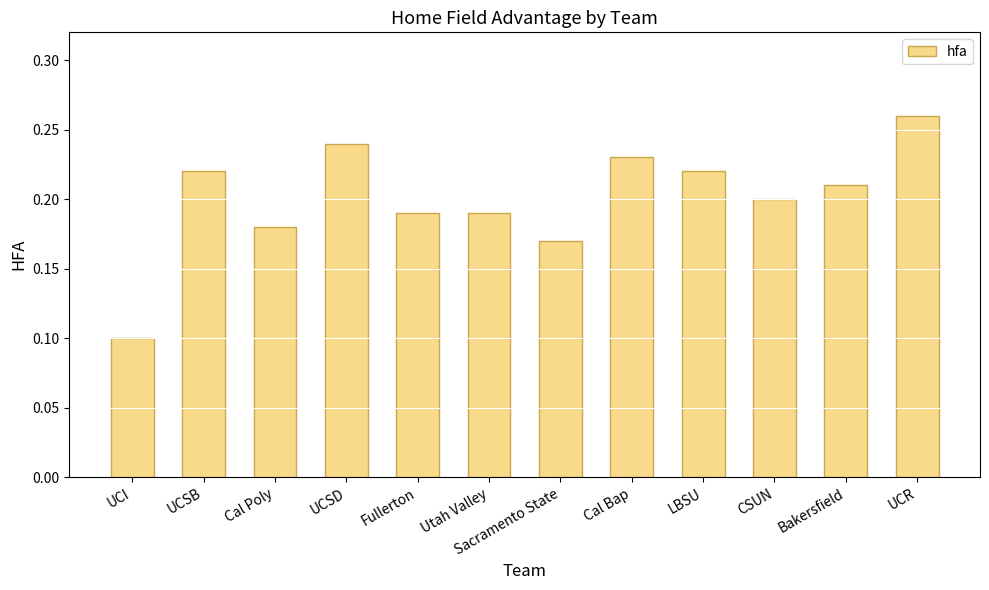

The chart shows a value of 0.2 at LBSU. True or false?

True